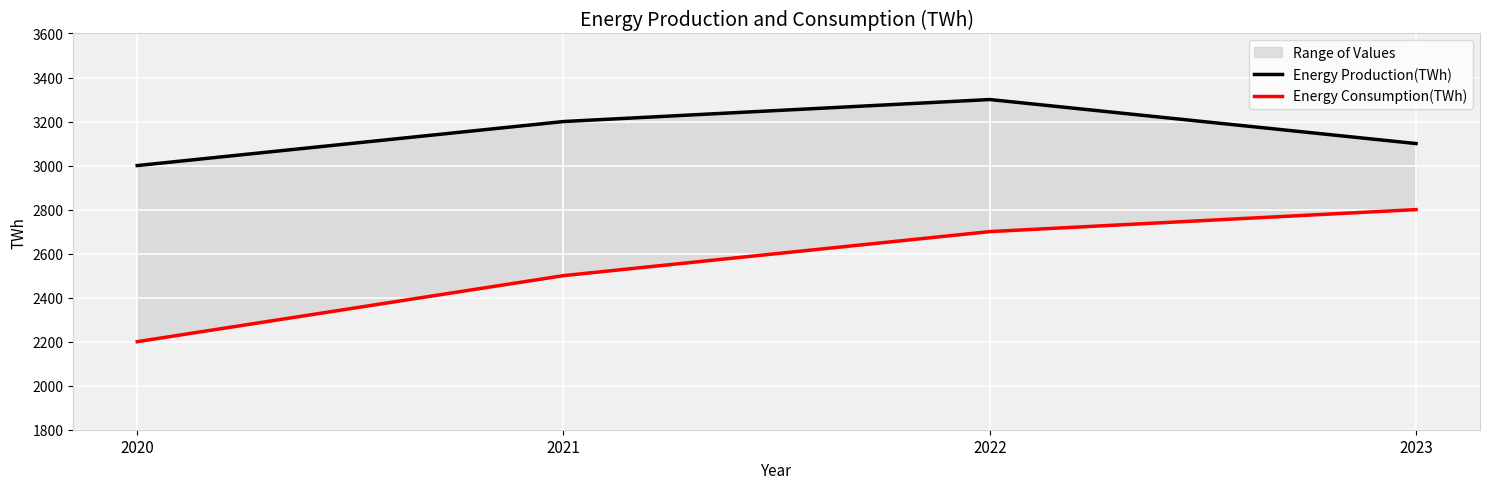

True or false: Energy Consumption(TWh) and Energy Production(TWh) cross at least once.

False